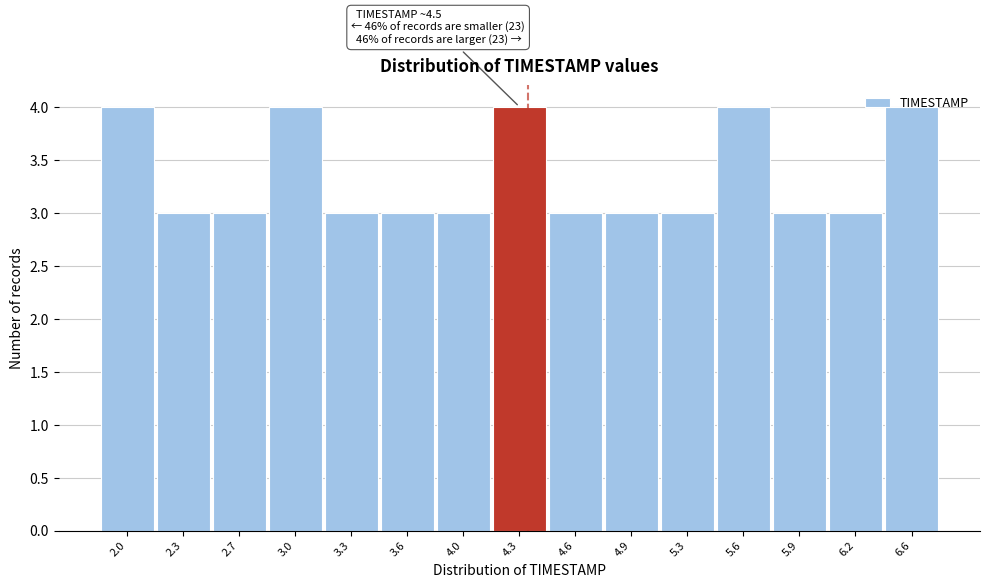

What position from the right is 5.6?

4